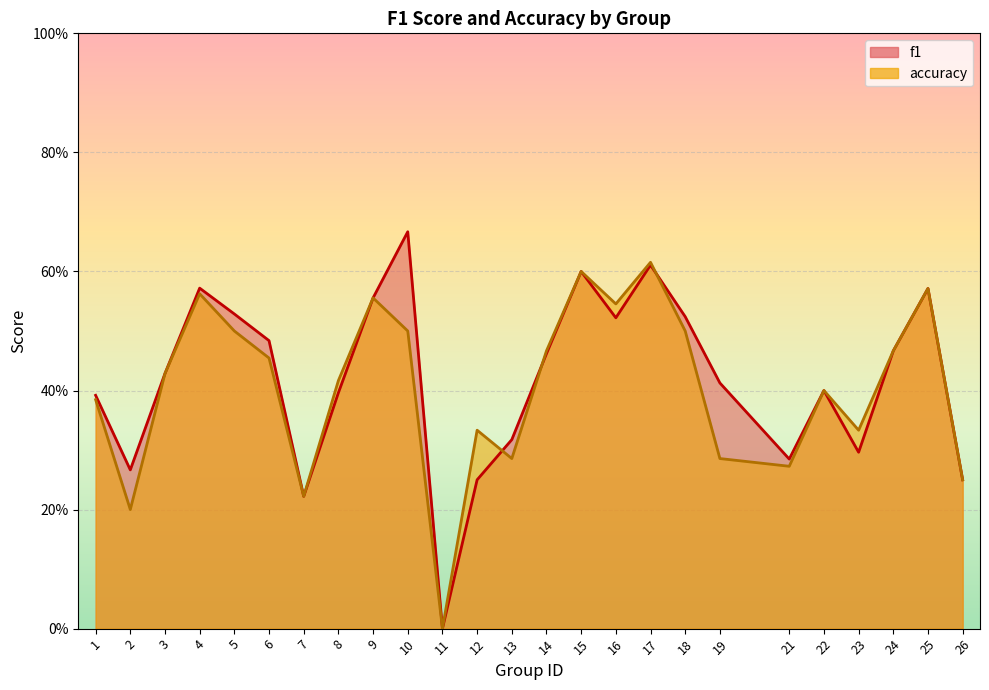

Between 6 and 26, which series saw the biggest shift?

f1